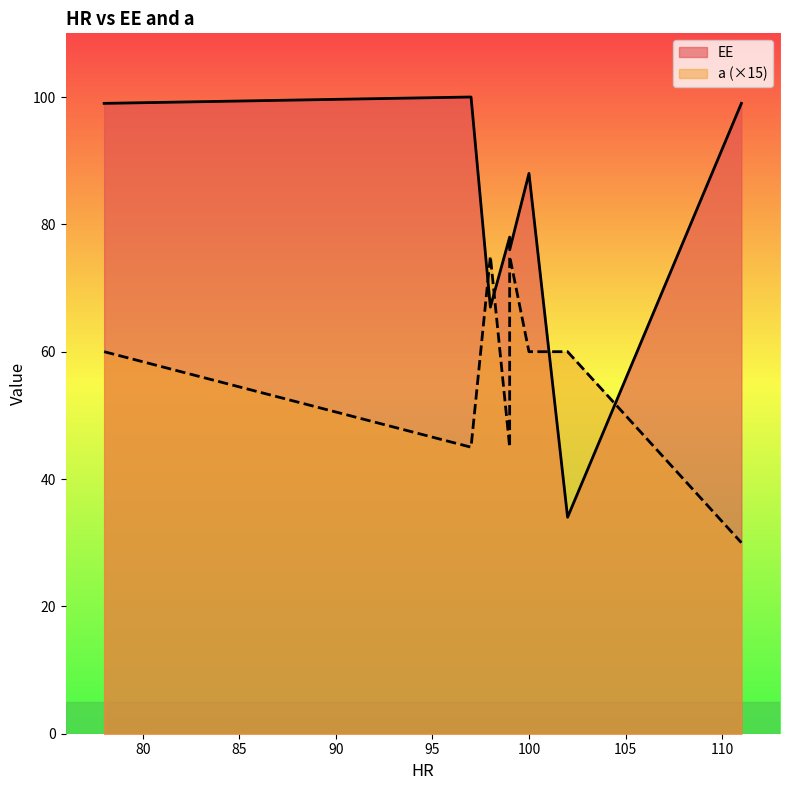

The value at 111 is 99. True or false?

True